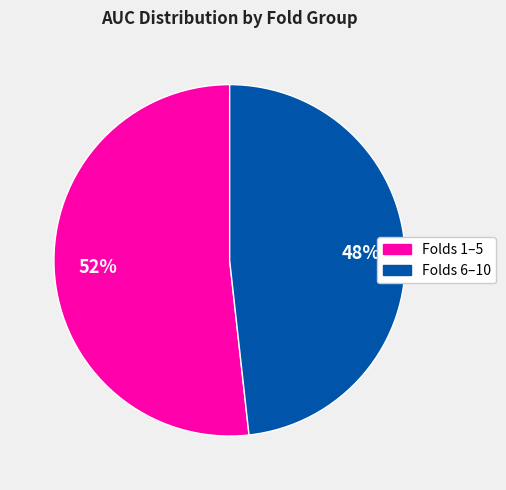

To the nearest percent, what is the average slice percentage?

50%